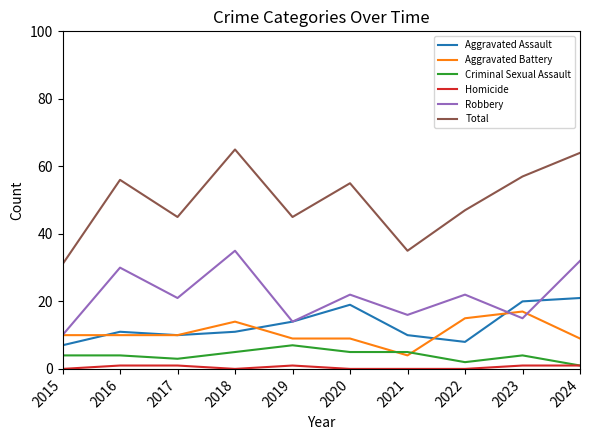

Where is the first local maximum for Aggravated Assault?

2016